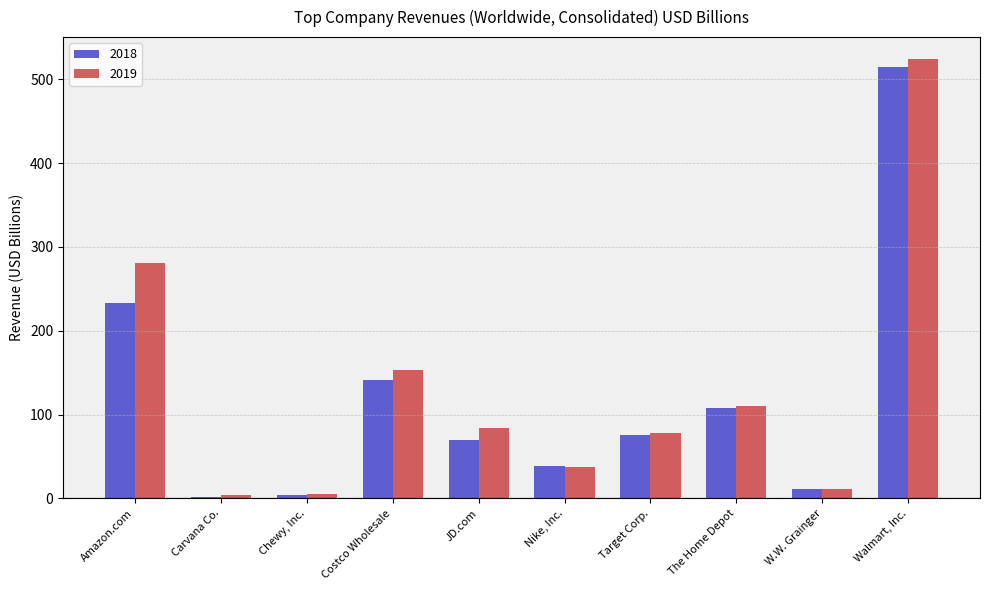

What is the label of the 5th bar from the left?

JD.com